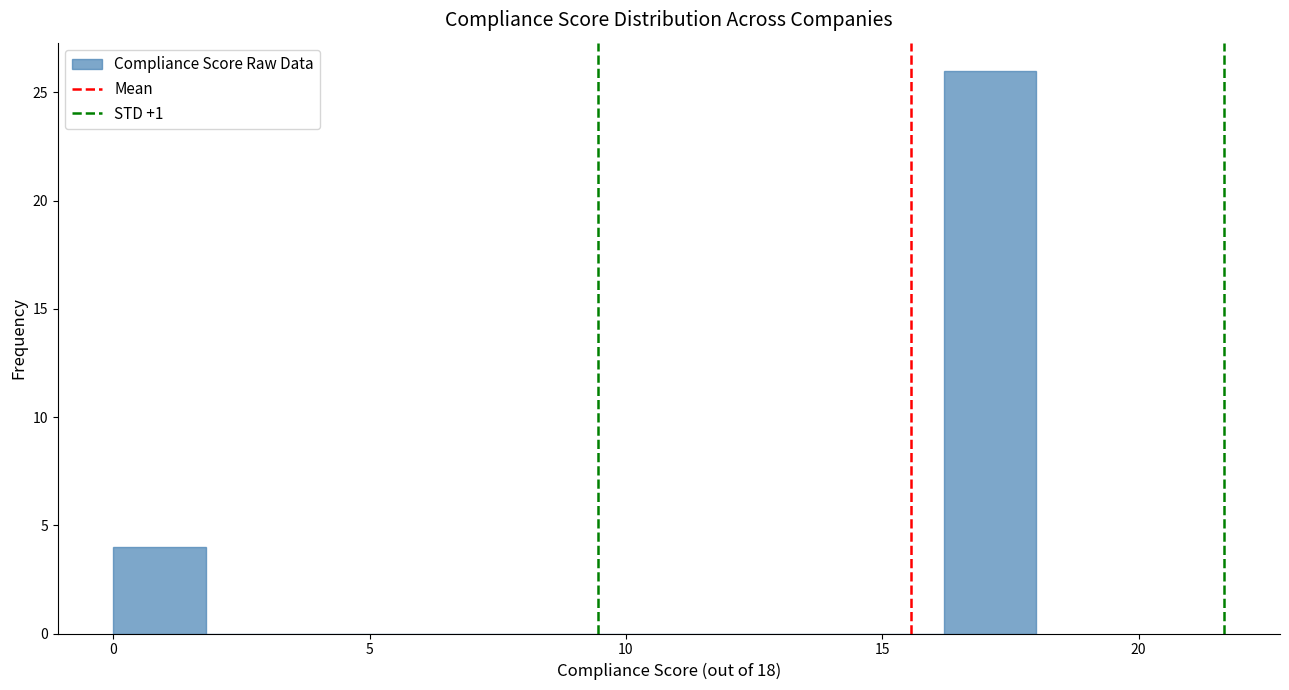

Around what value on the x-axis is the tallest bar? Give the approximate position of its centre, as read against the axis.

17.0